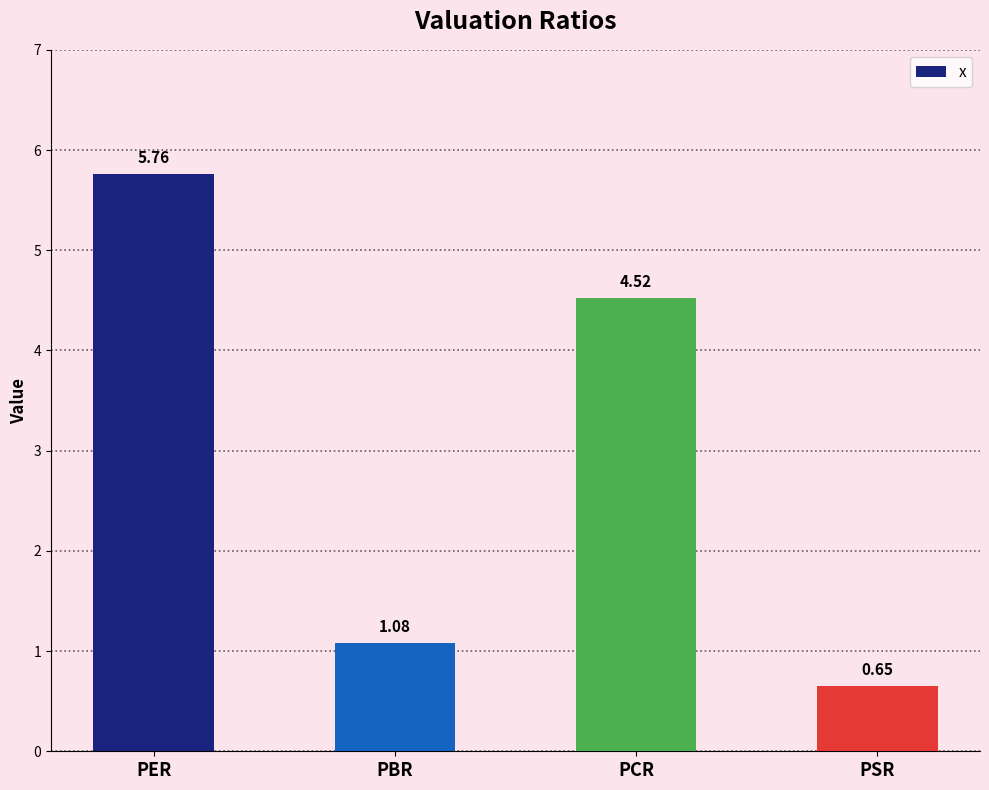

What is the sum of all values?

12.0